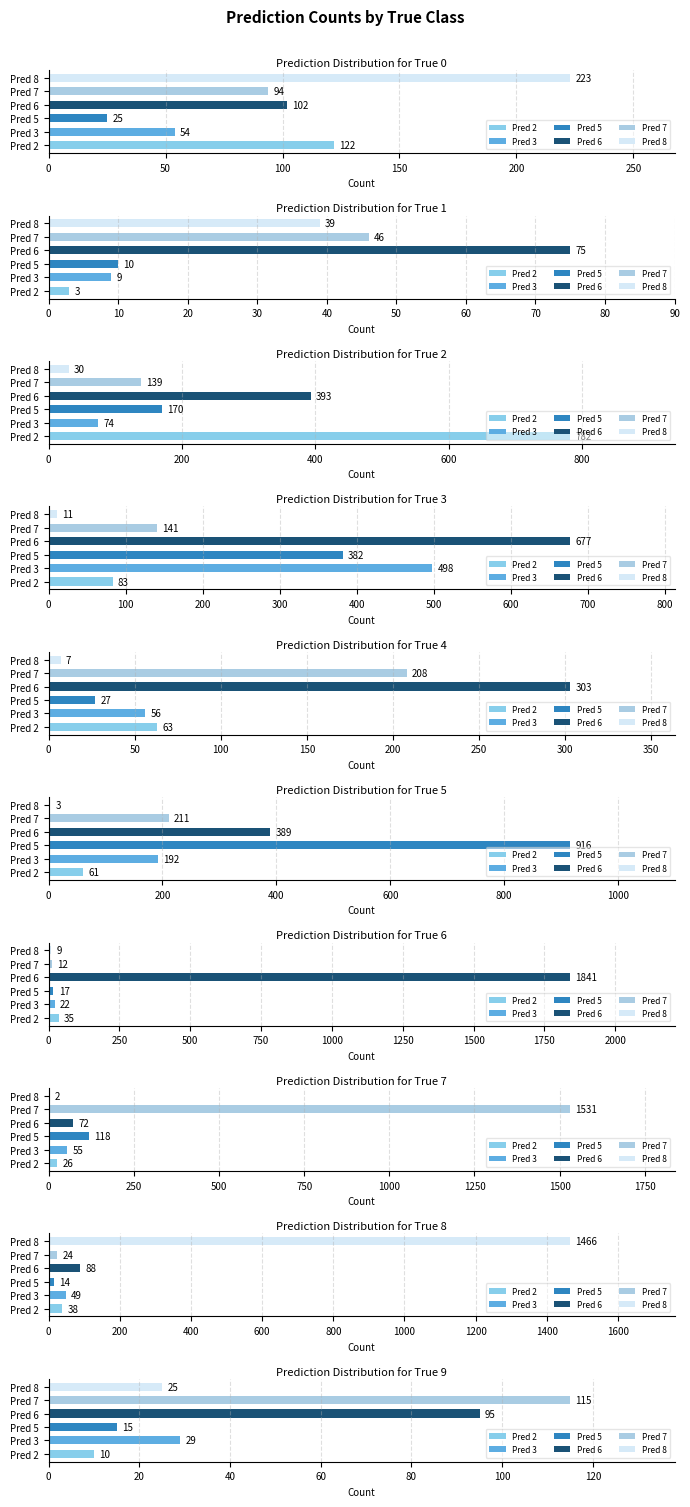

Which label corresponds to the largest value in the chart?

True 6